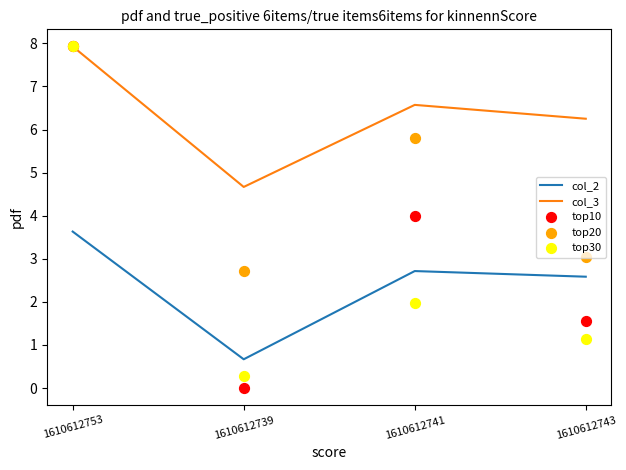

What are all the series names shown in the legend?

col_2, col_3, top10, top20, top30